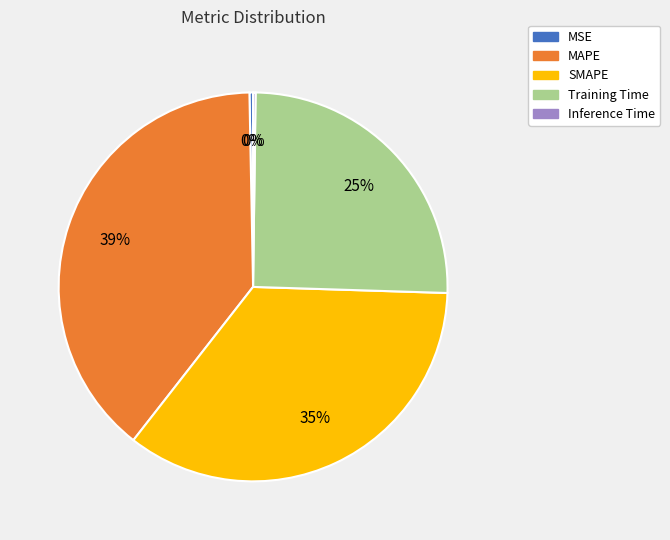

To the nearest percent, what percentage of the pie is MAPE?

39%